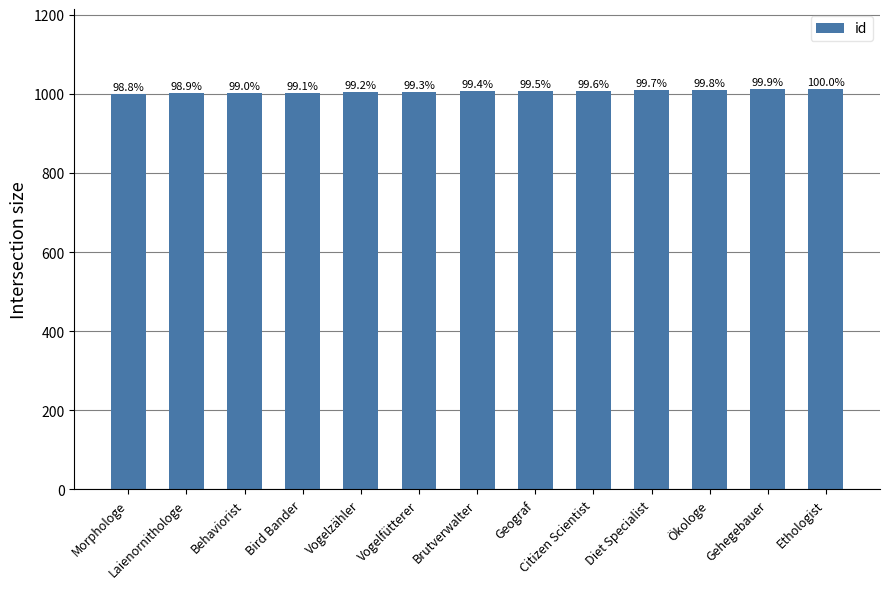

Does the chart contain any negative values?

No